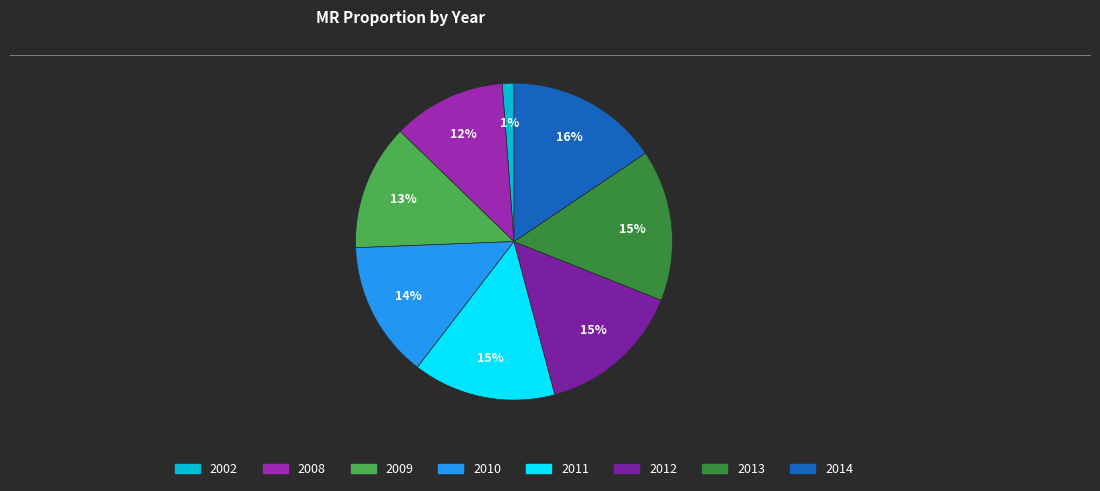

How many slices are in this pie chart?

8